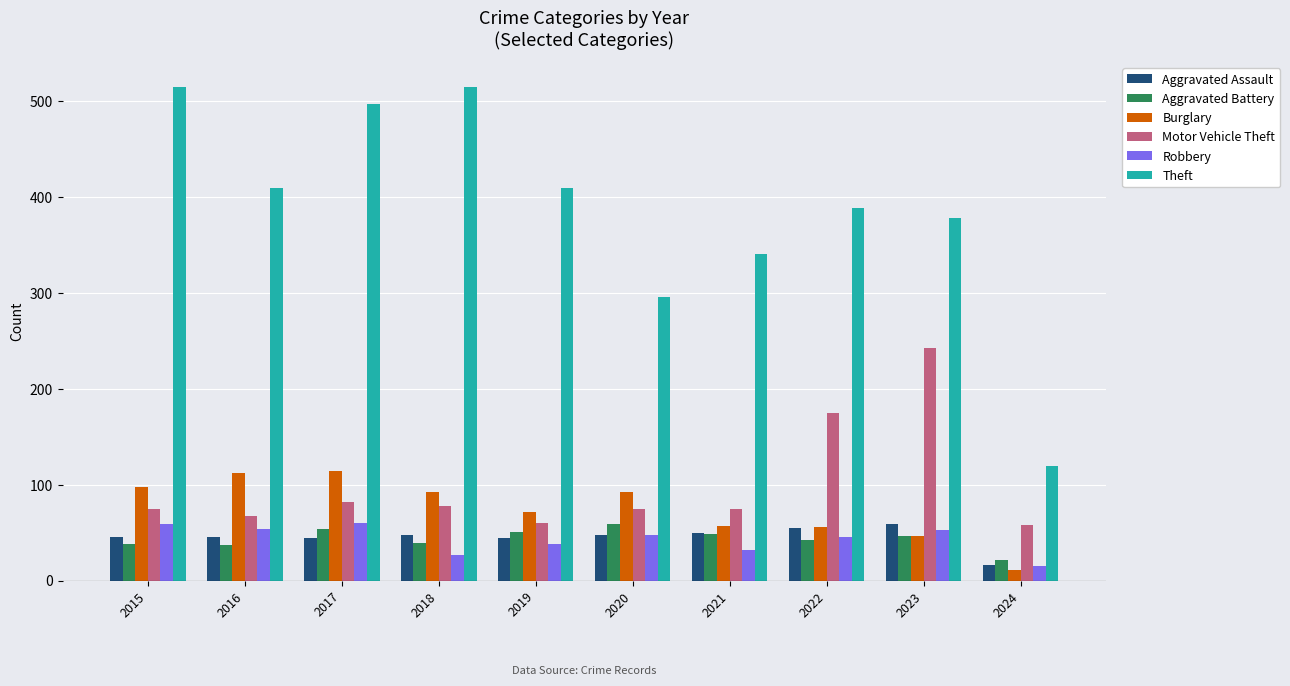

What is the minimum value shown in the chart?

11